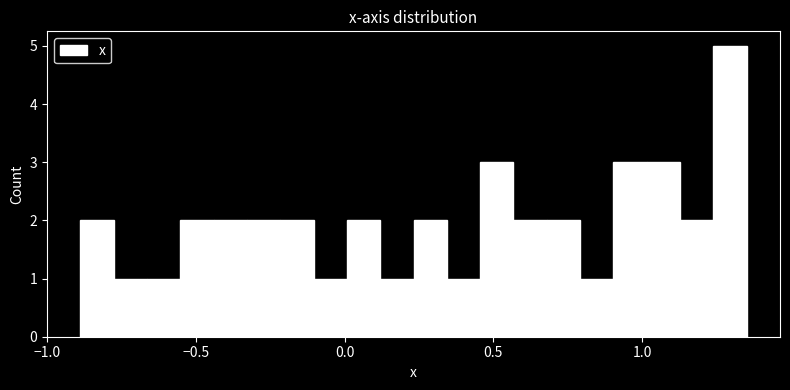

Around what value on the x-axis is the tallest bar? Give the approximate position of its centre, as read against the axis.

1.30